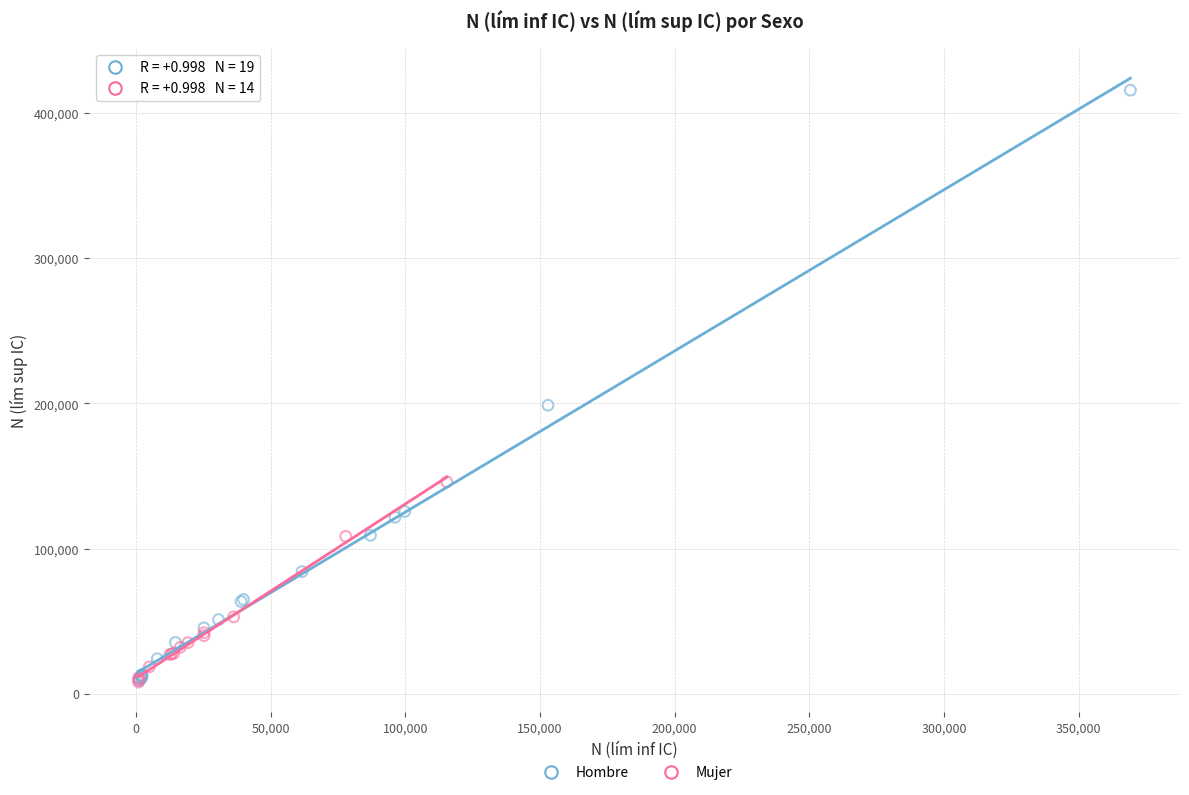

Which series has the largest Y range (max minus min)?

Hombre